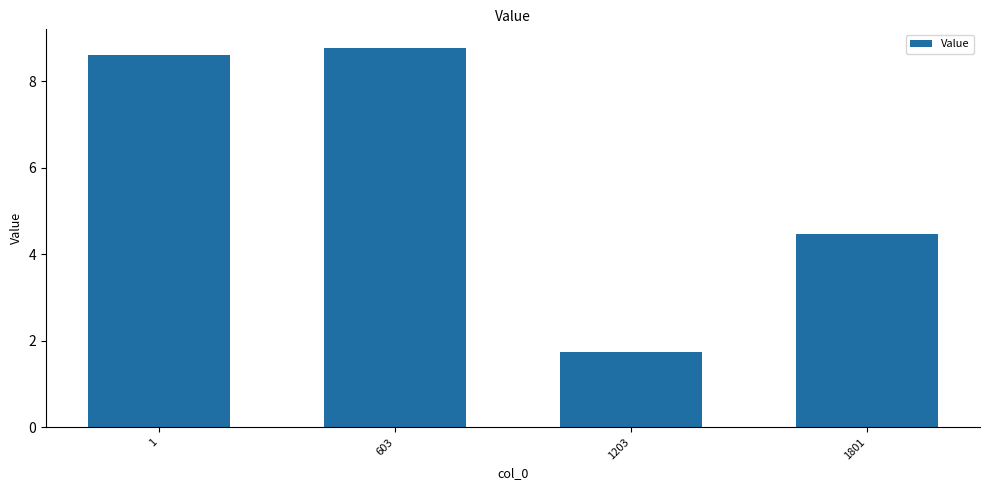

Rank the categories by value from lowest to highest.

1203, 1801, 1, 603